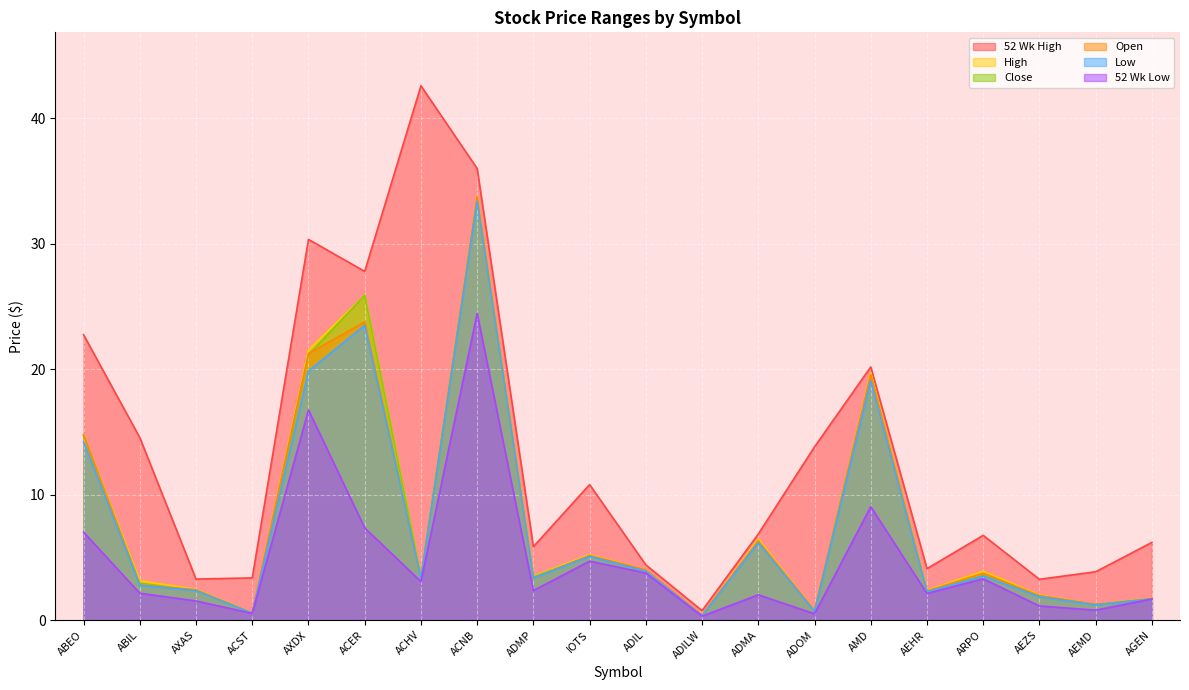

What is the lowest value of the 52 Wk Low series?

0.3